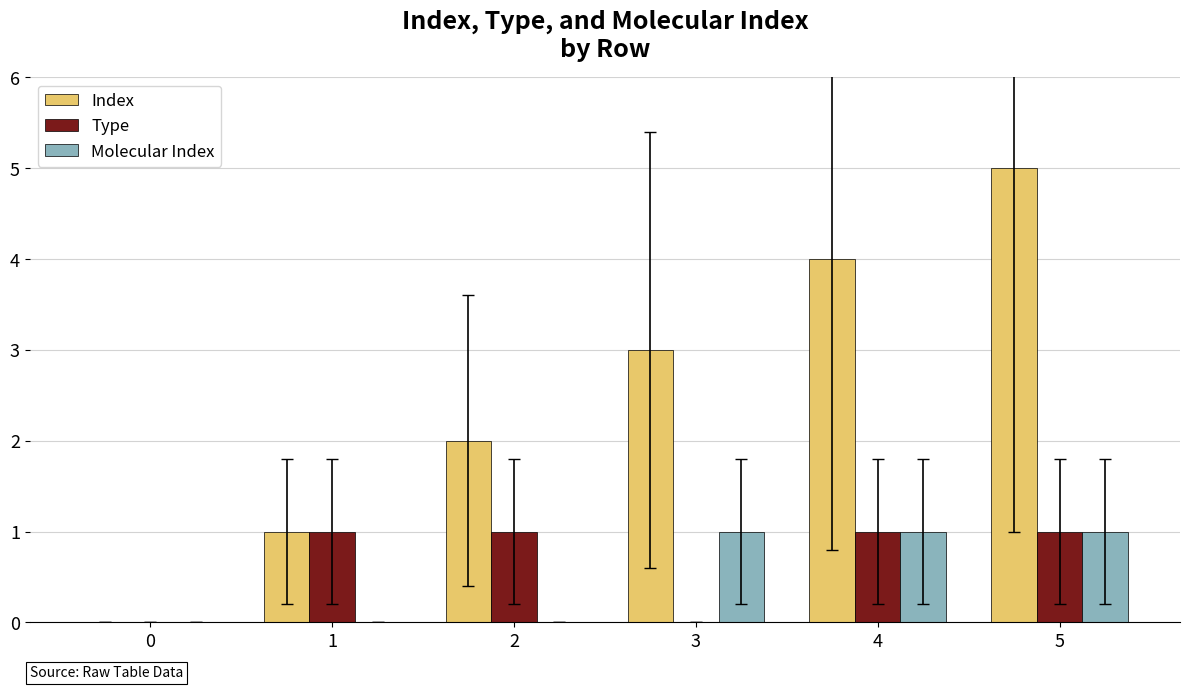

True or false: Type has a value of 1 at 4.

True